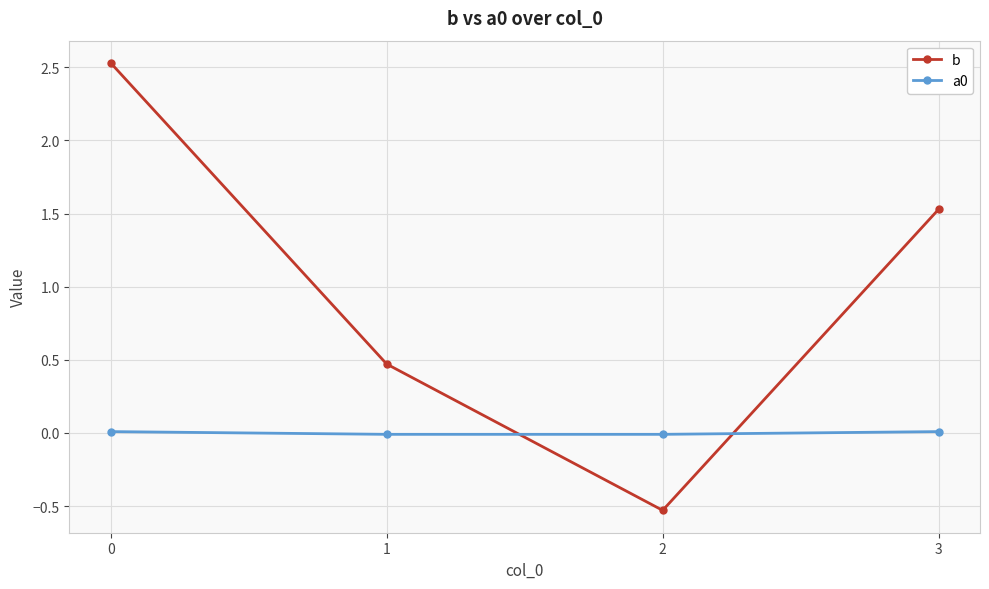

True or false: a0 has more than 1 points higher than both neighbors.

False